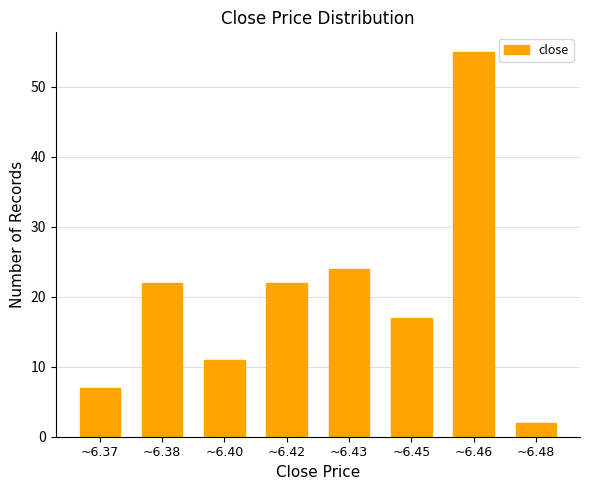

Reading right to left, transcribe all the data shown in this chart.

2	55	17	24	22	11	22	7